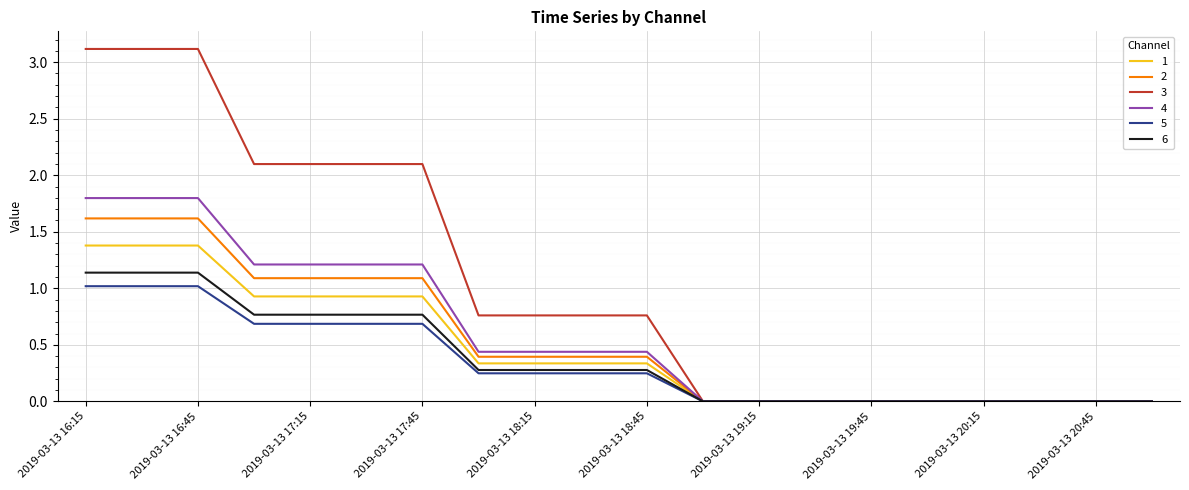

Which series has the widest spread of values?

3